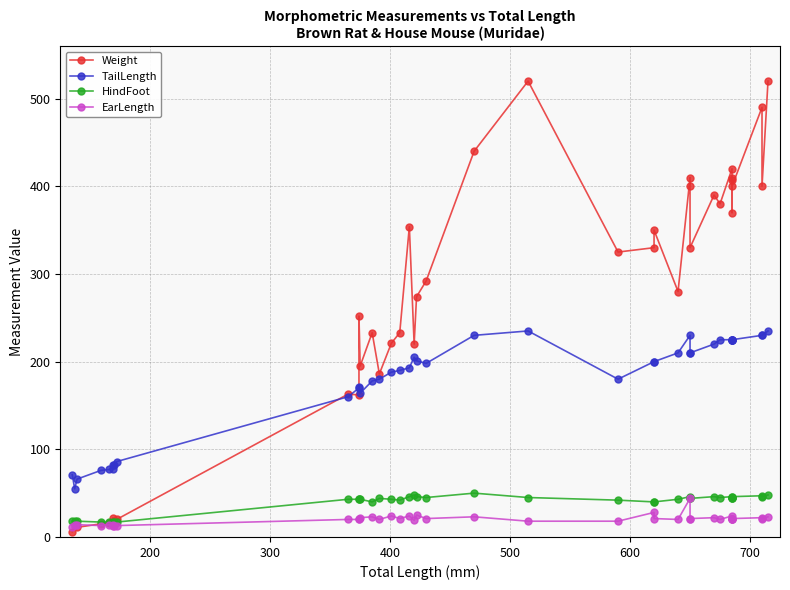

How many lines are shown in the chart?

4